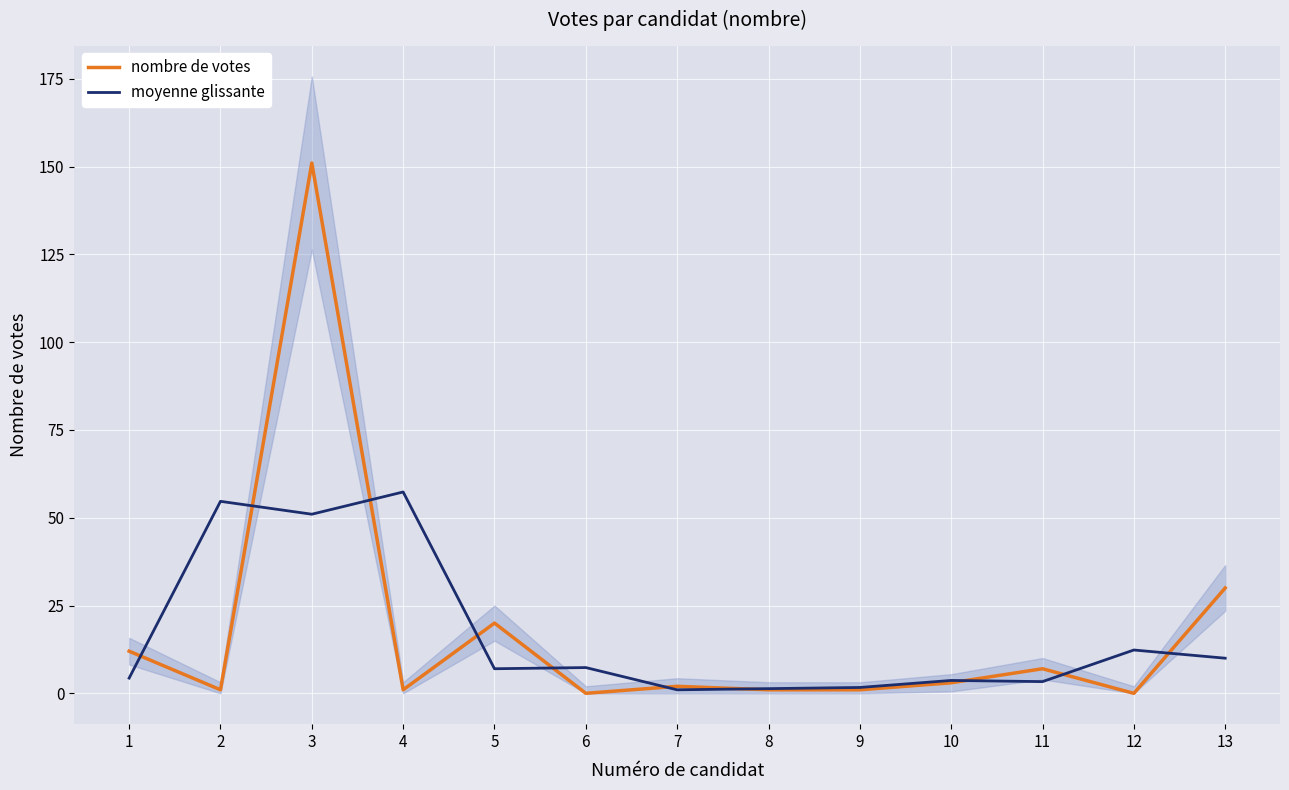

Rank the series by their average value, from highest to lowest.

nombre de votes, moyenne glissante